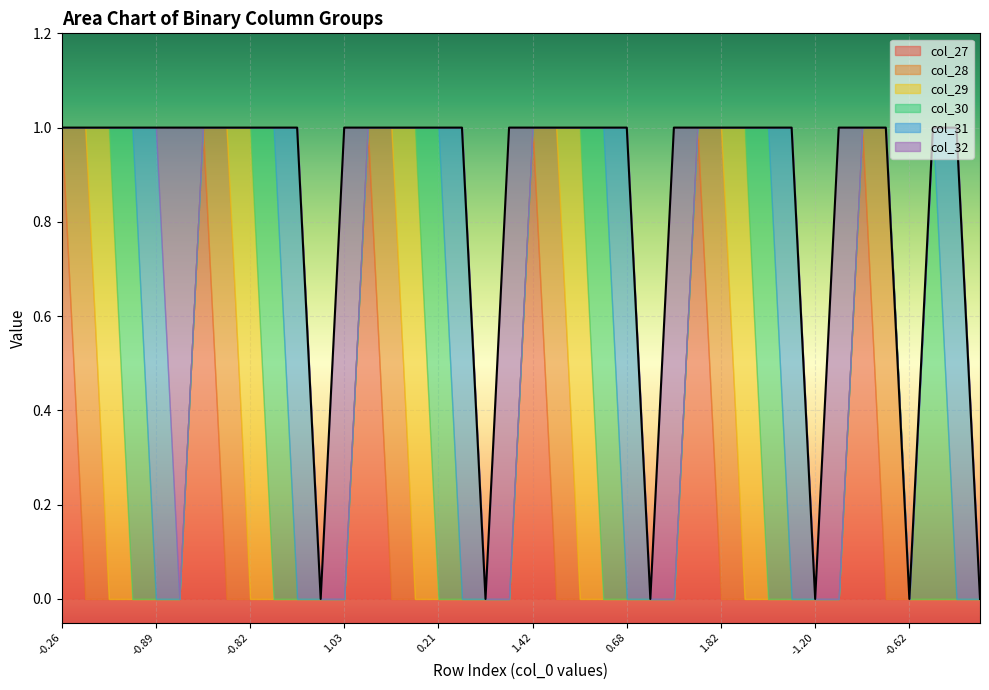

The col_28 series shows 0 at 32. True or false?

True